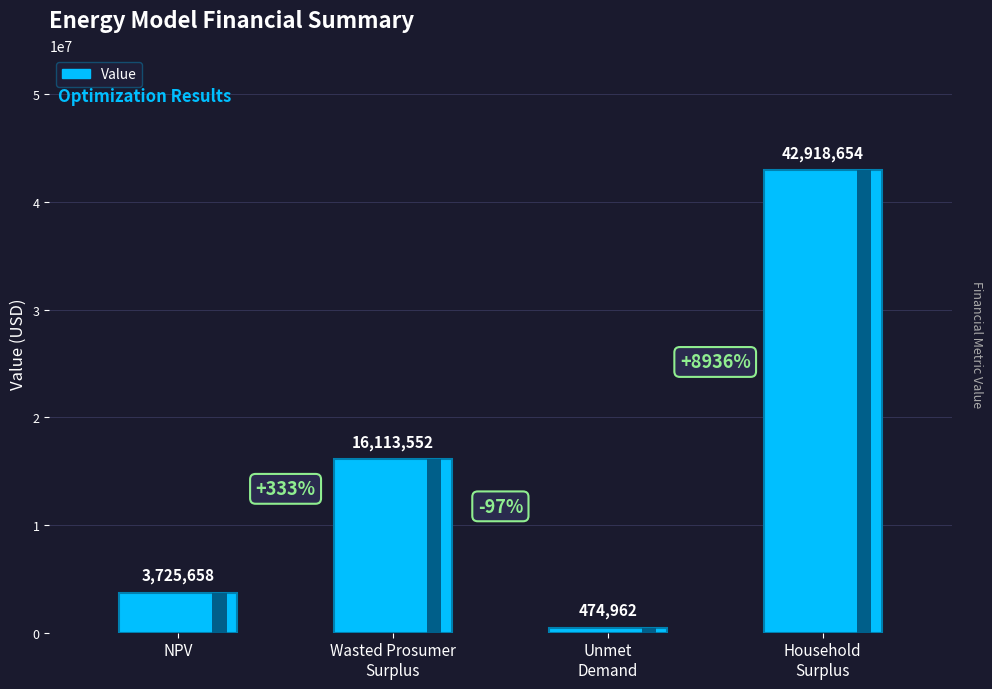

What is the sum of the values at Household
Surplus and Wasted Prosumer
Surplus?

59032205.8